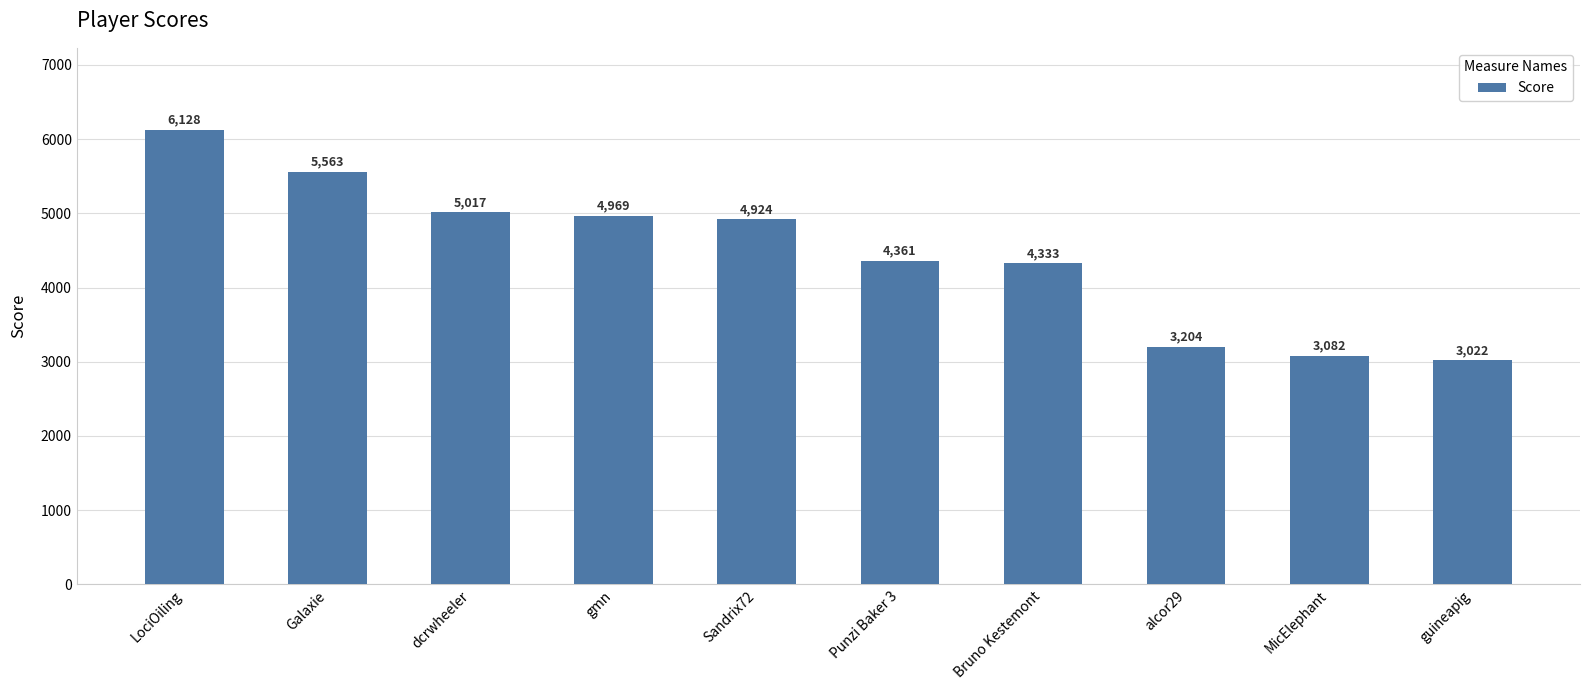

Rank the categories by value from lowest to highest.

guineapig, MicElephant, alcor29, Bruno Kestemont, Punzi Baker 3, Sandrix72, gmn, dcrwheeler, Galaxie, LociOiling